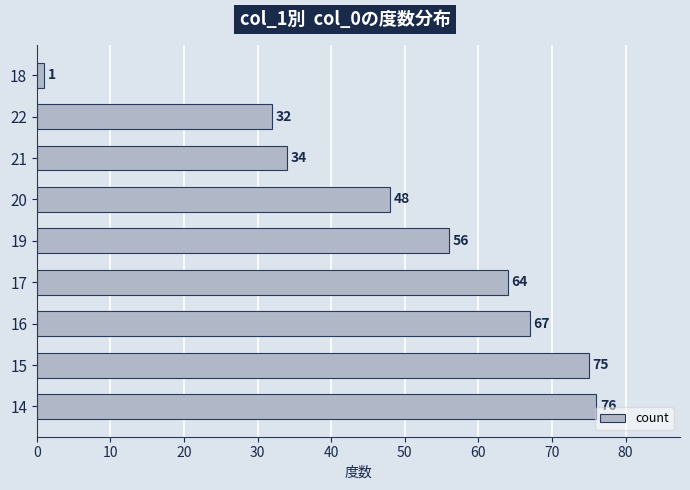

What is the difference between the second highest and second lowest values?

43